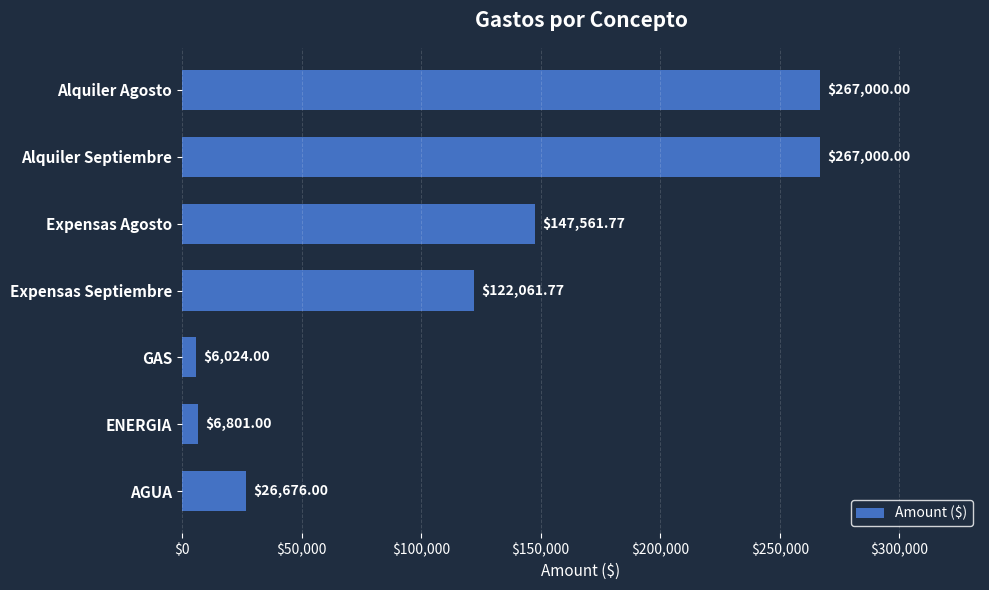

At which label is the value closest to 136512?

Expensas Agosto